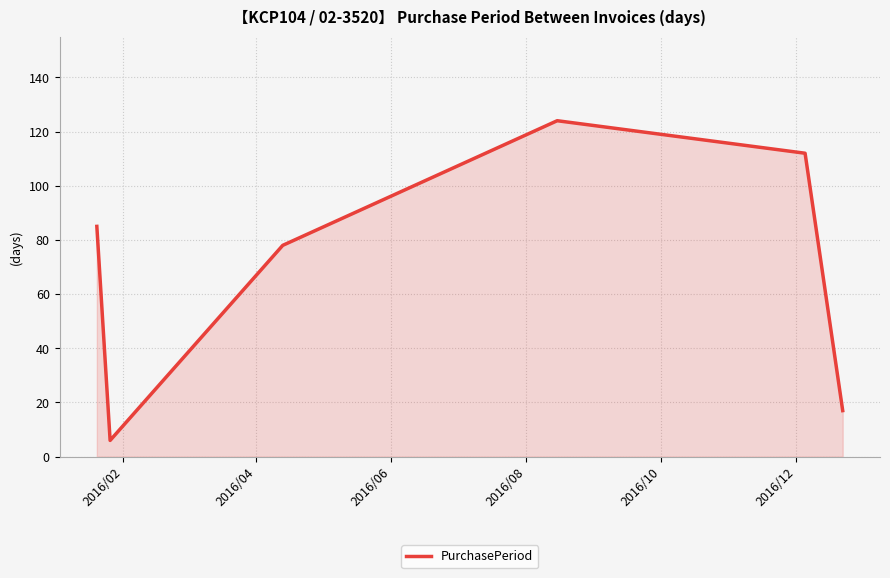

How many interior local valleys (lower than both neighbors) does the data have?

1